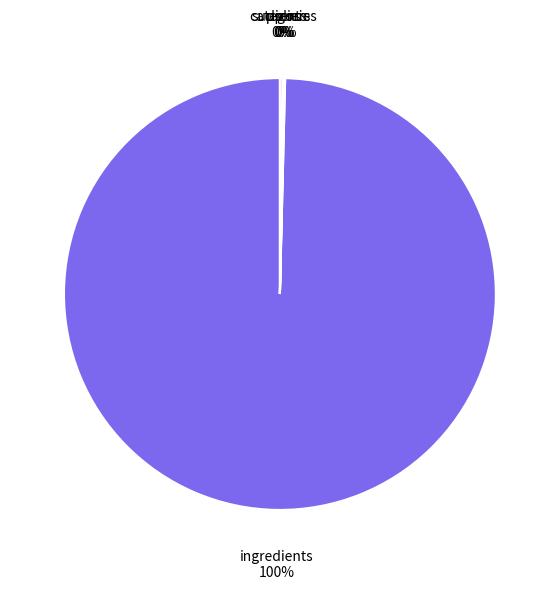

To the nearest percent, what portion does ingredients represent?

100%